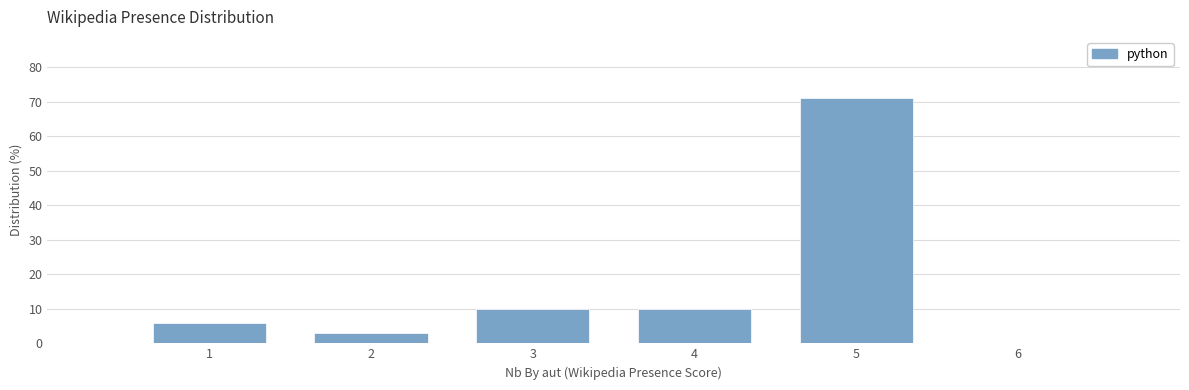

Which range on the x-axis has the tallest bar?

4.5 to 5.5